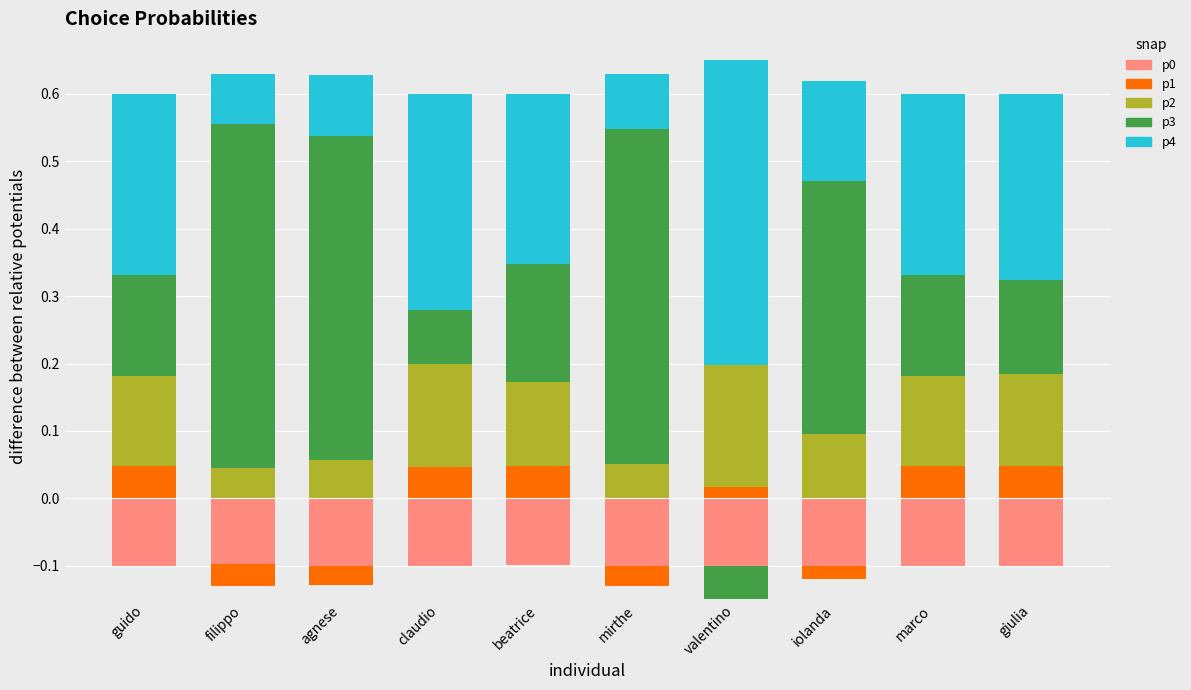

Which series changed the most between agnese and mirthe?

p3